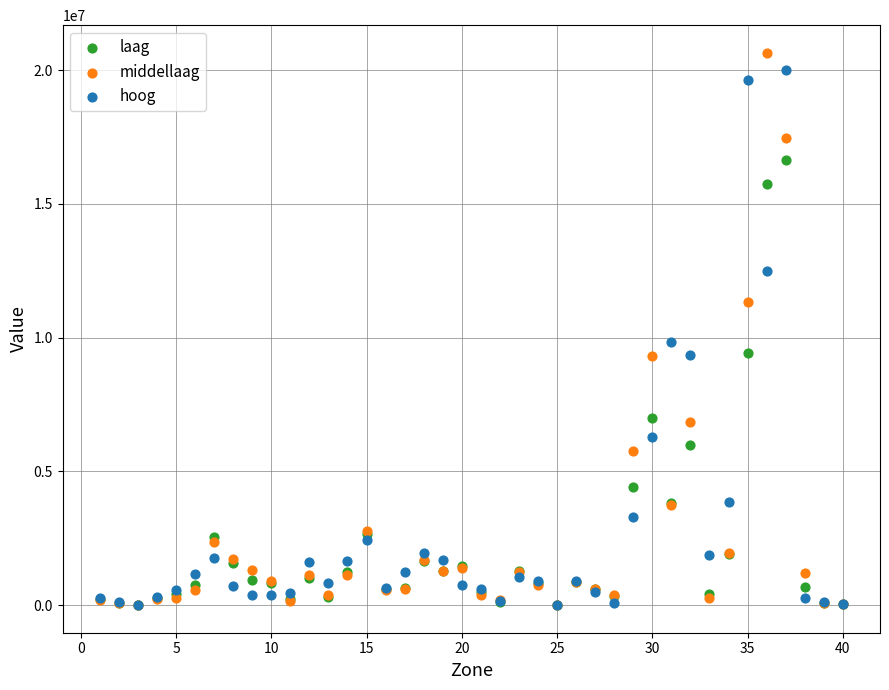

Which series reaches the maximum Y coordinate?

middellaag